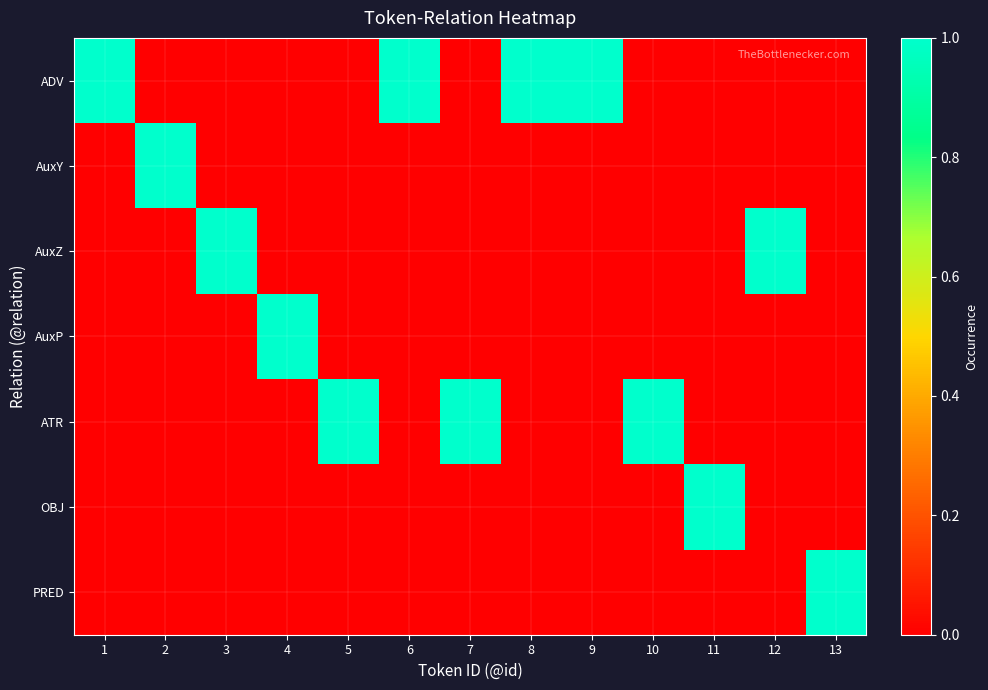

What is the total value across all series at 4?

1